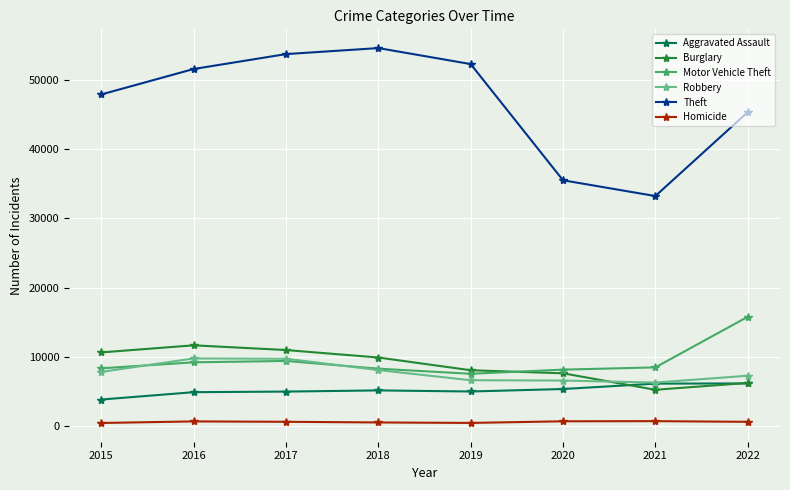

In Homicide, how many points are higher than both neighbors (excluding endpoints)?

2